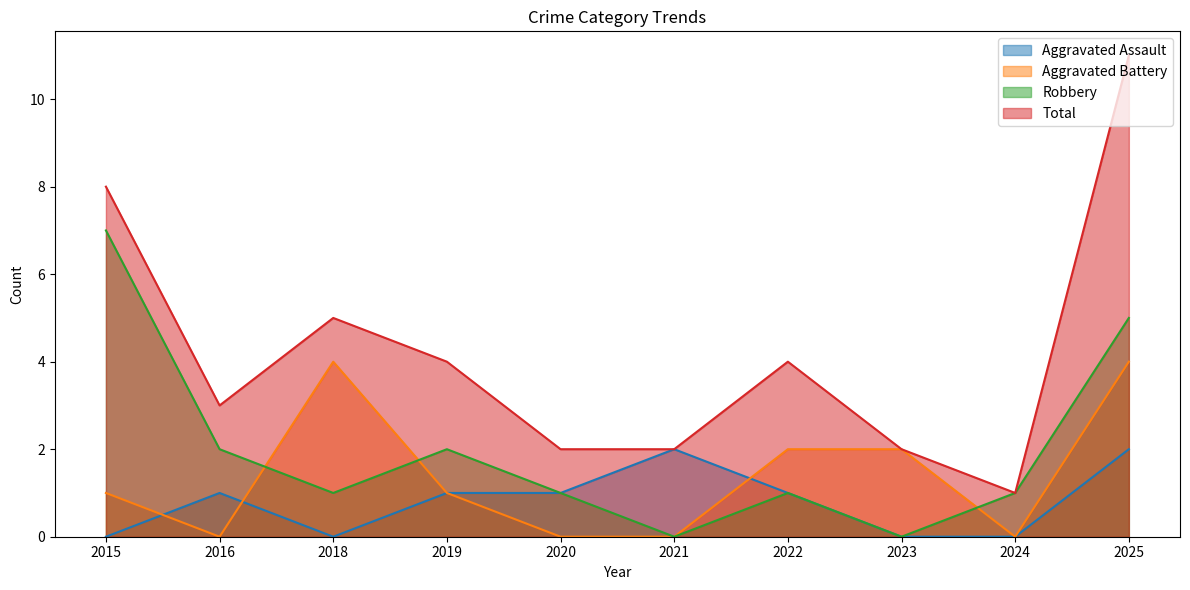

Which series has the largest range (max minus min)?

Total